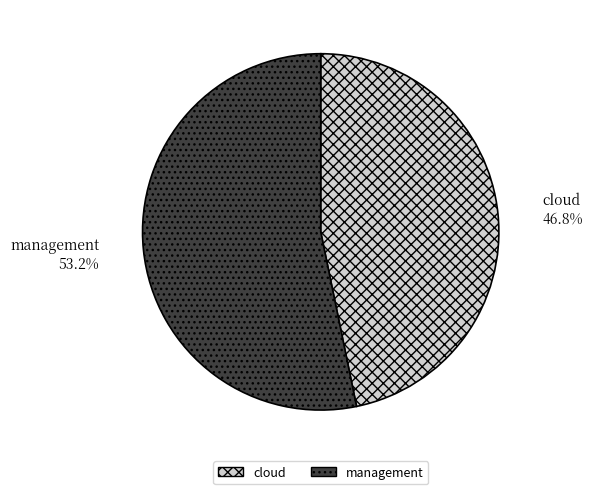

How many segments does this pie chart have?

2